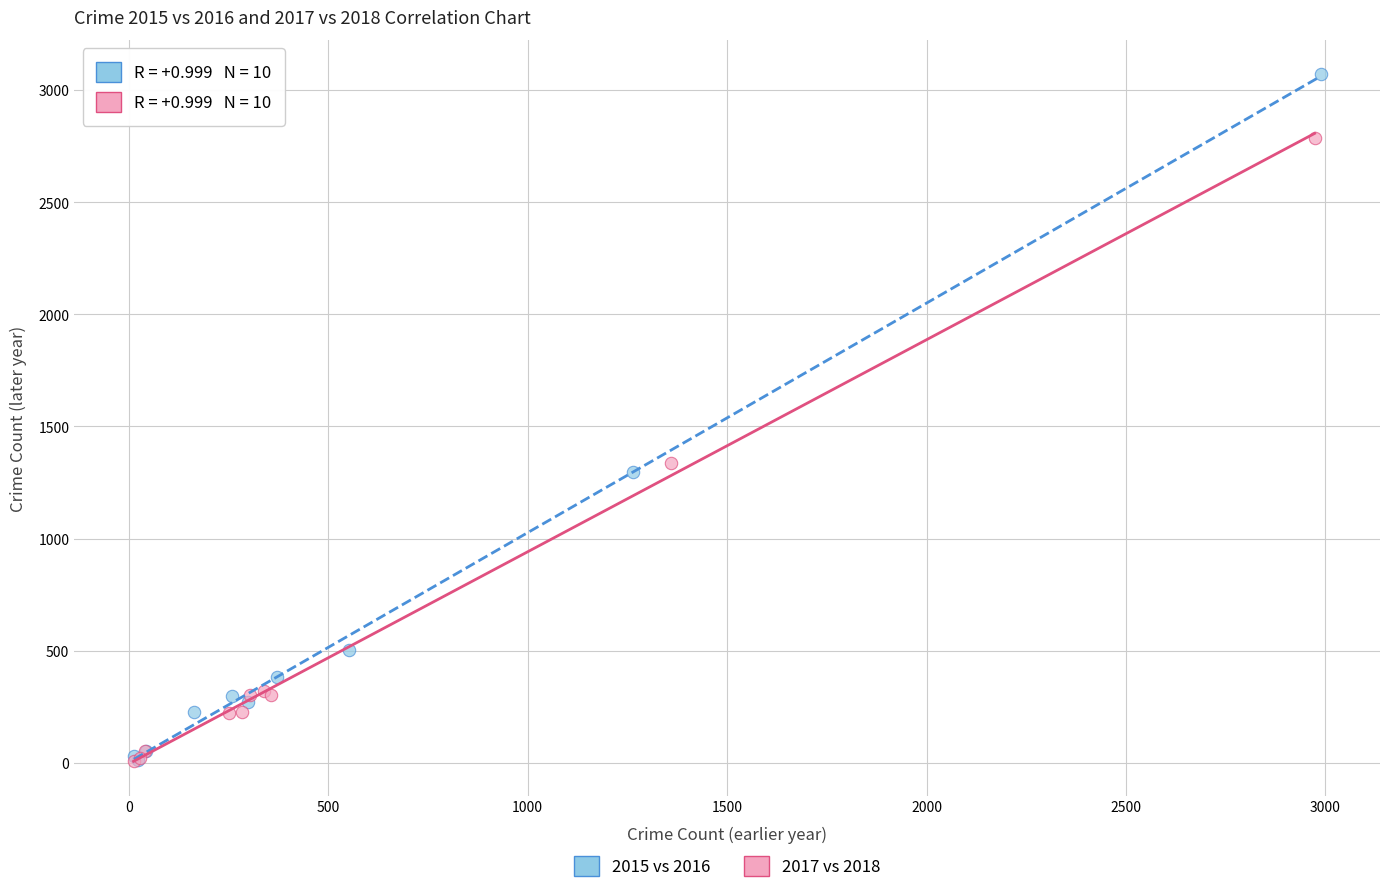

Which series reaches the maximum Y coordinate?

2015 vs 2016